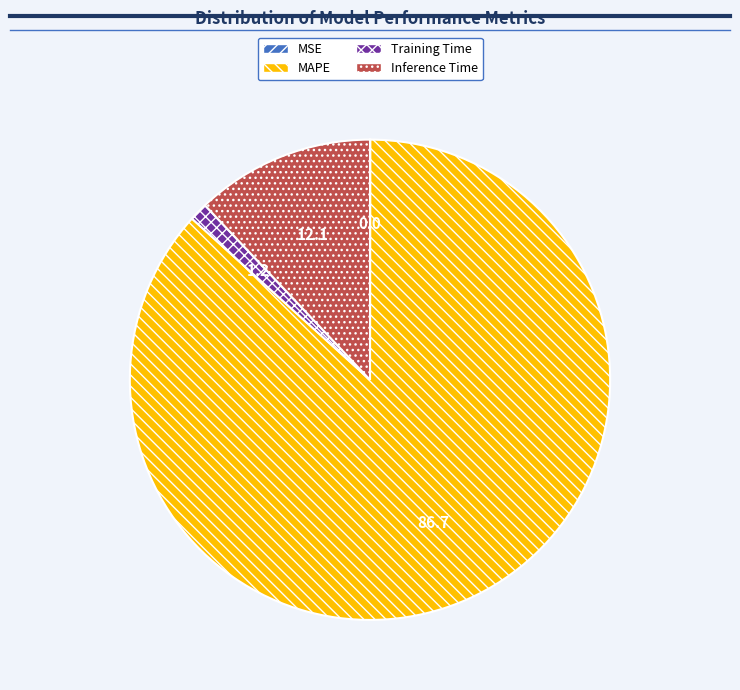

Which slice is the largest?

MAPE